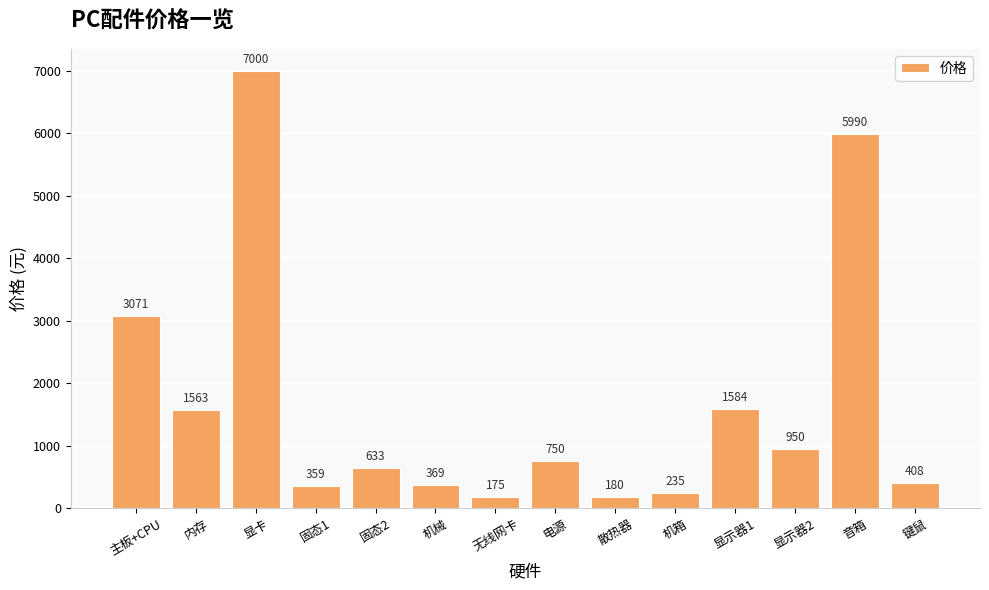

What is the smallest value displayed?

175